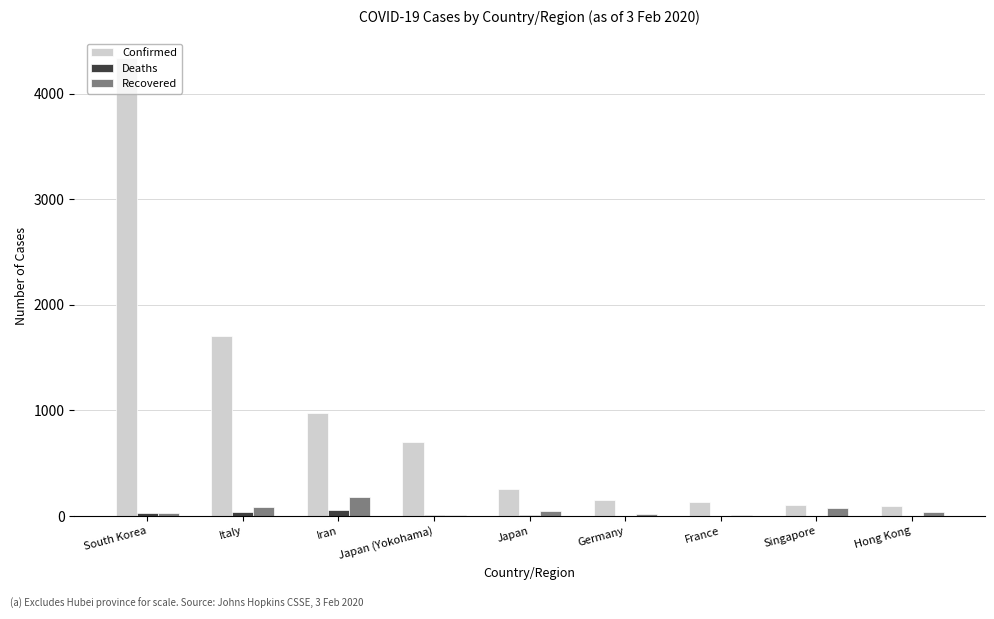

True or false: Confirmed has a value of 4335 at South Korea.

True